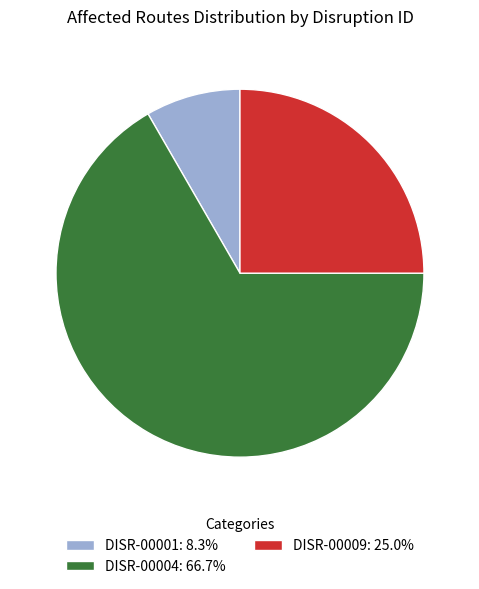

Approximately how many times larger is the value at DISR-00009 compared to DISR-00004?

0.4